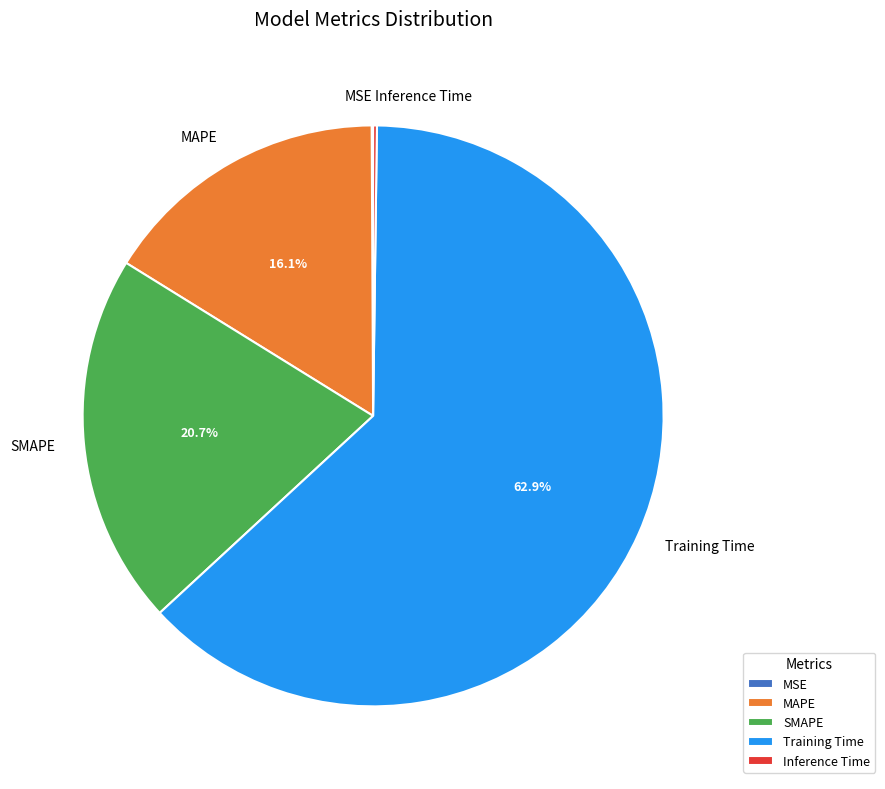

What is the total percentage of SMAPE and Training Time?

83.6%